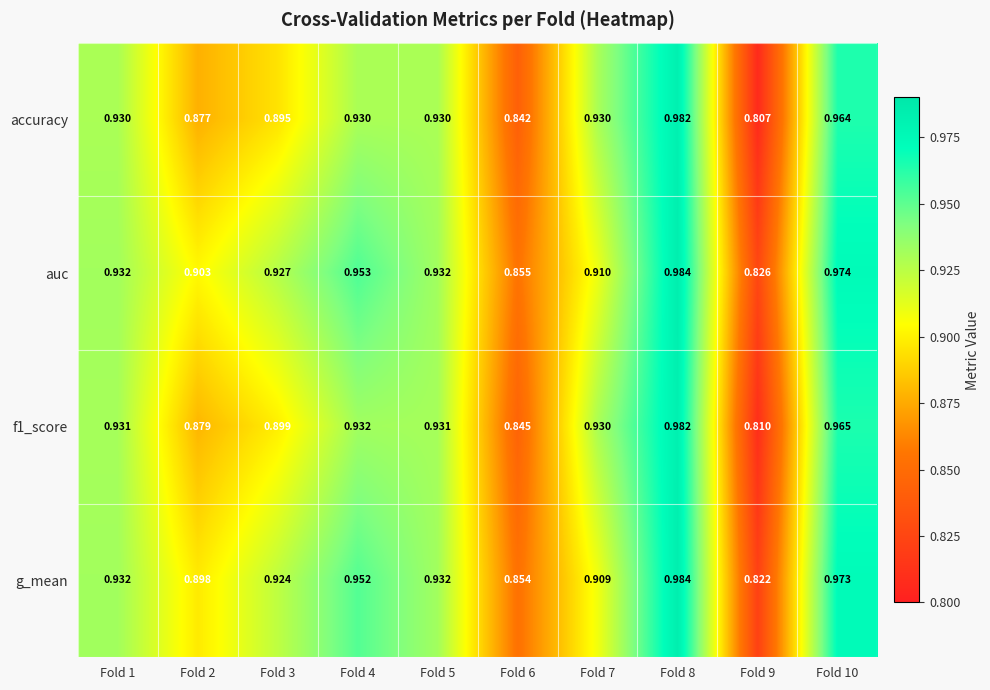

Which series has the largest total across all categories?

auc